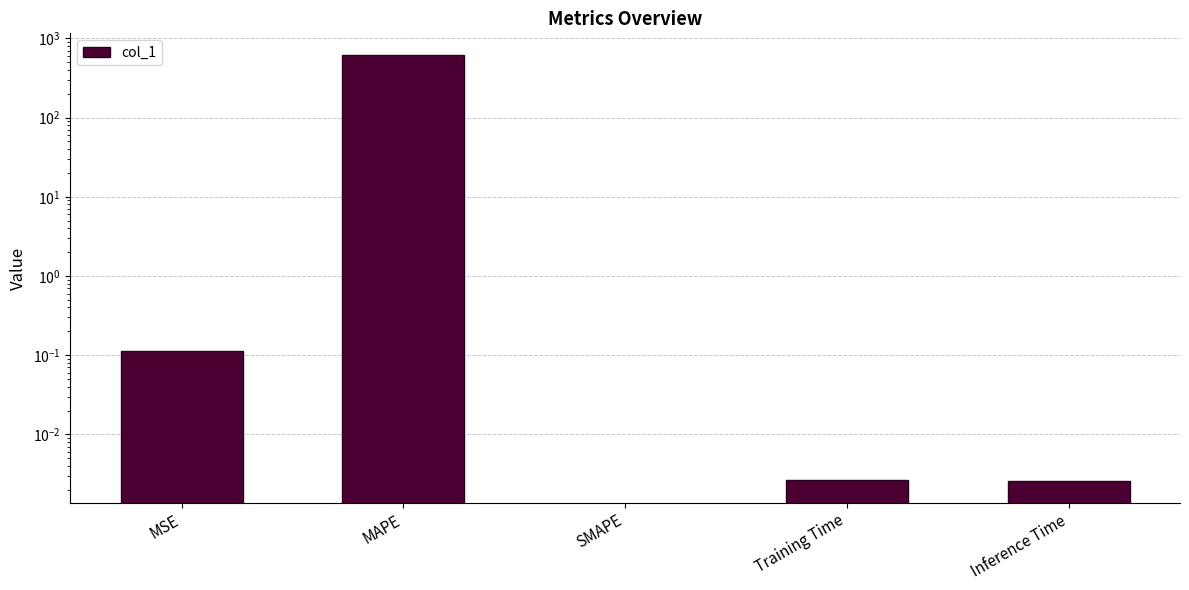

What is the label of the 1st bar from the right?

Inference Time